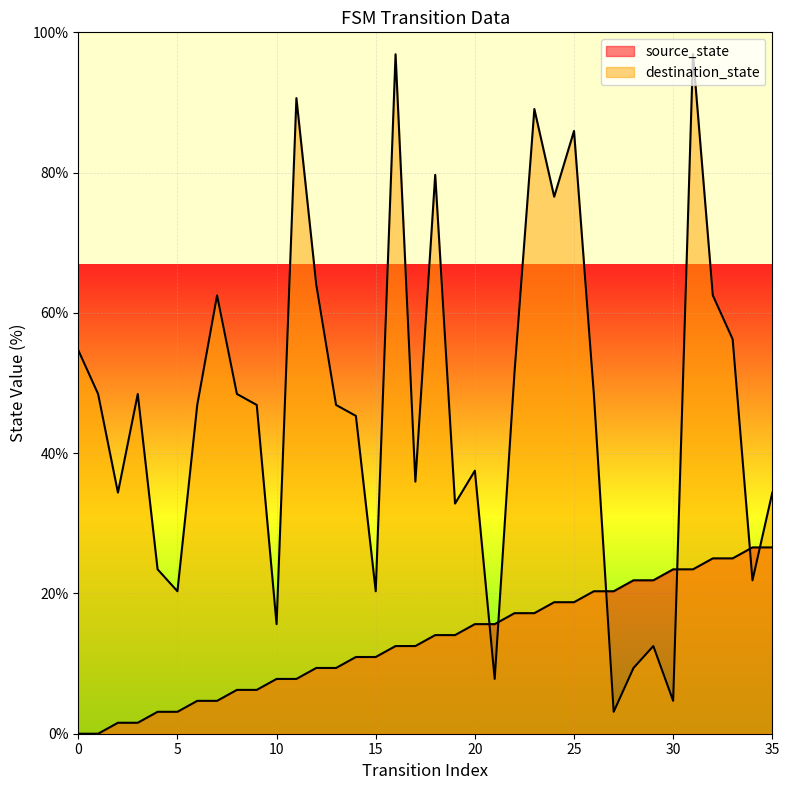

Where is source_state nearest to the value 13?

16